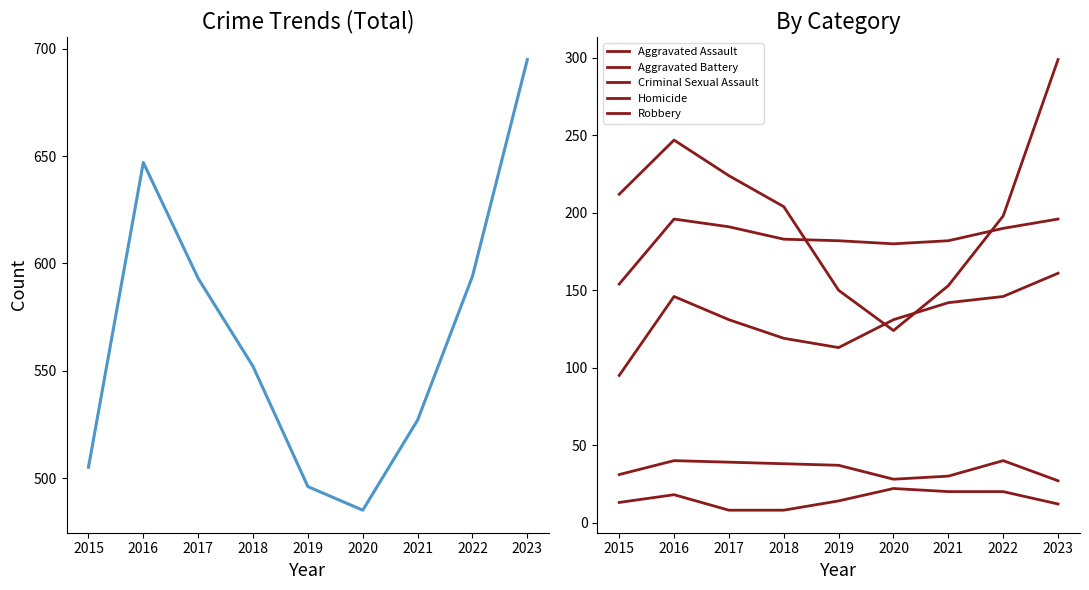

What is the difference between the maximum and minimum values in the Robbery series?

175